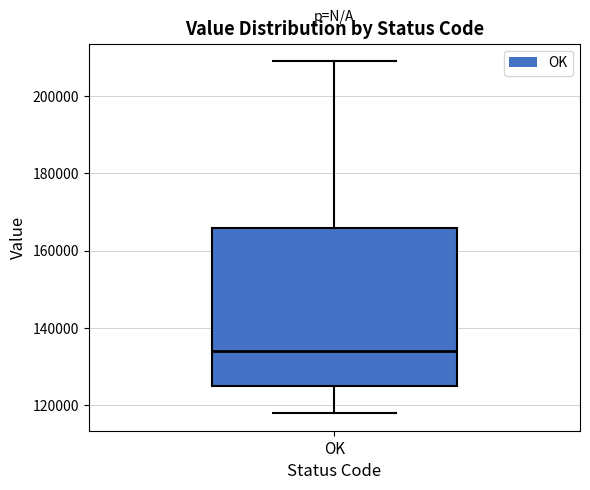

Transcribe this box plot: give where the median line is, the range the box spans, and where the two whiskers end, as read against the y-axis. The values are not printed on the chart, so give them approximately, as read against the axis.

median 134000, box 126000 to 166000, whiskers 118000 to 210000